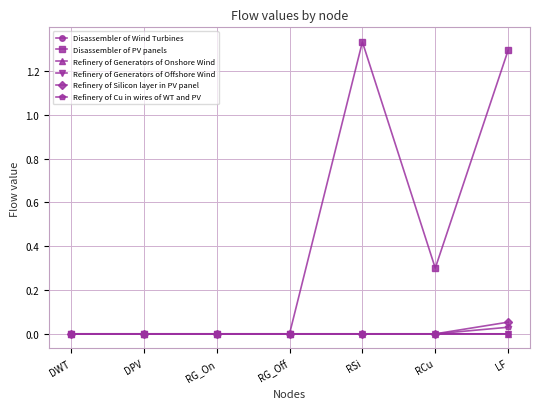

Which category has the highest value across all series?

RSi